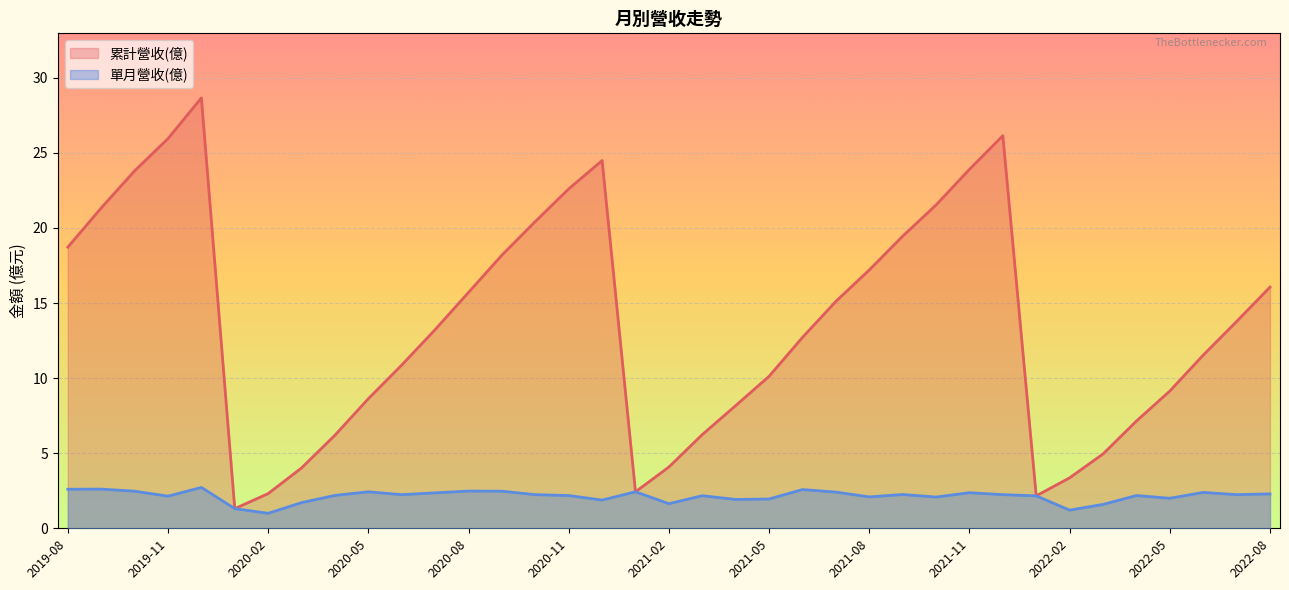

Which series has the largest total across all categories?

累計營收(億)